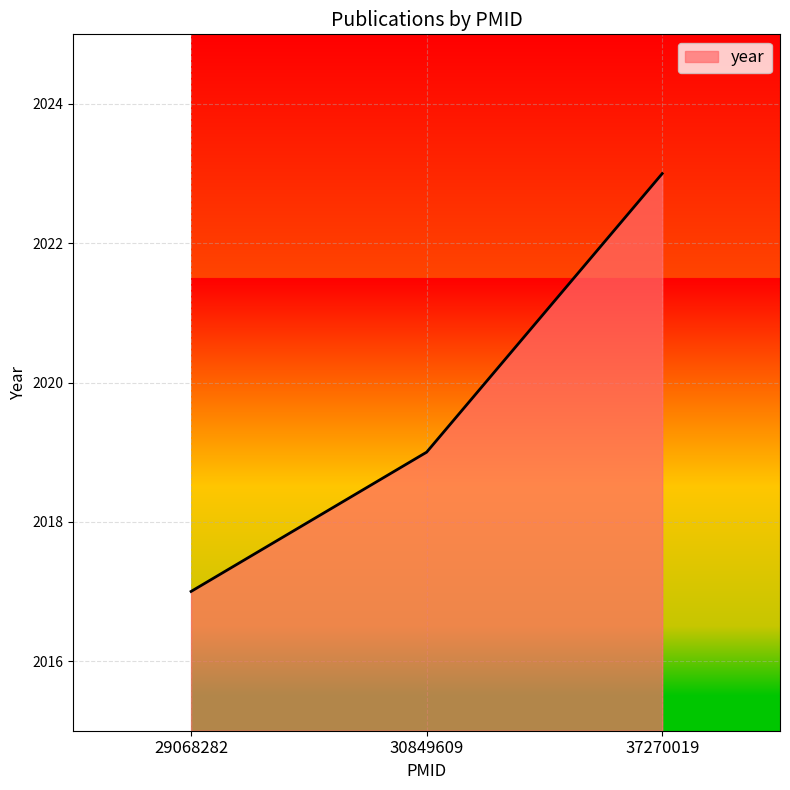

What is the greatest value displayed?

2023